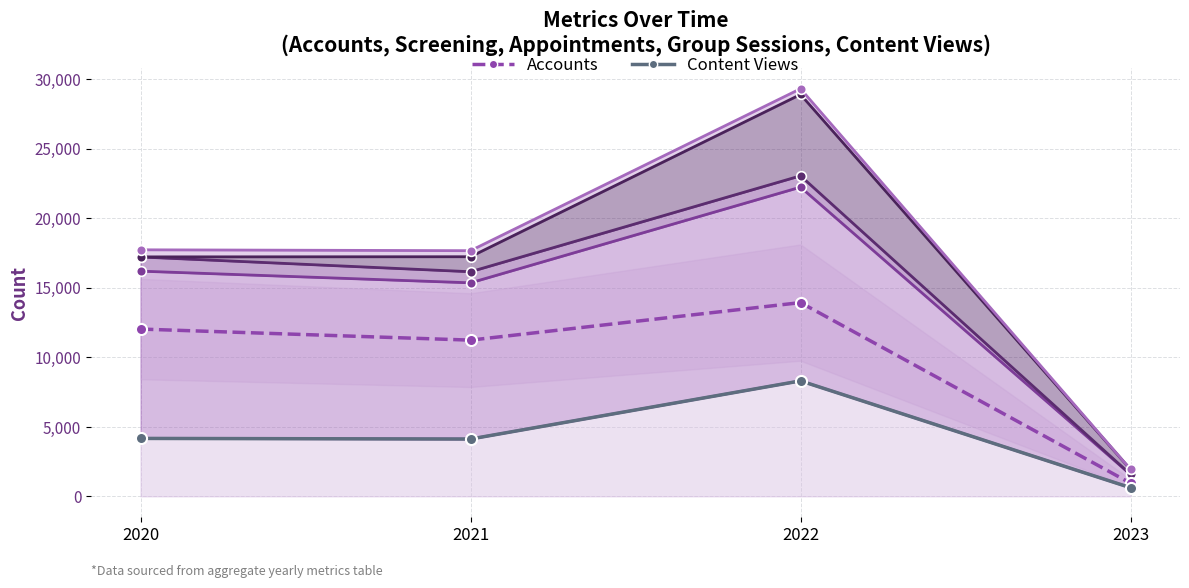

At which category does the chart reach its minimum across all series?

2023